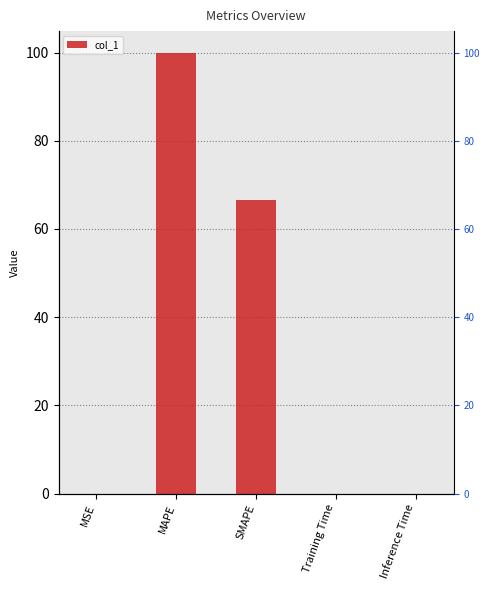

Reading left to right, transcribe all the data shown in this chart.

0.0	99.9	66.6	0.0	0.0